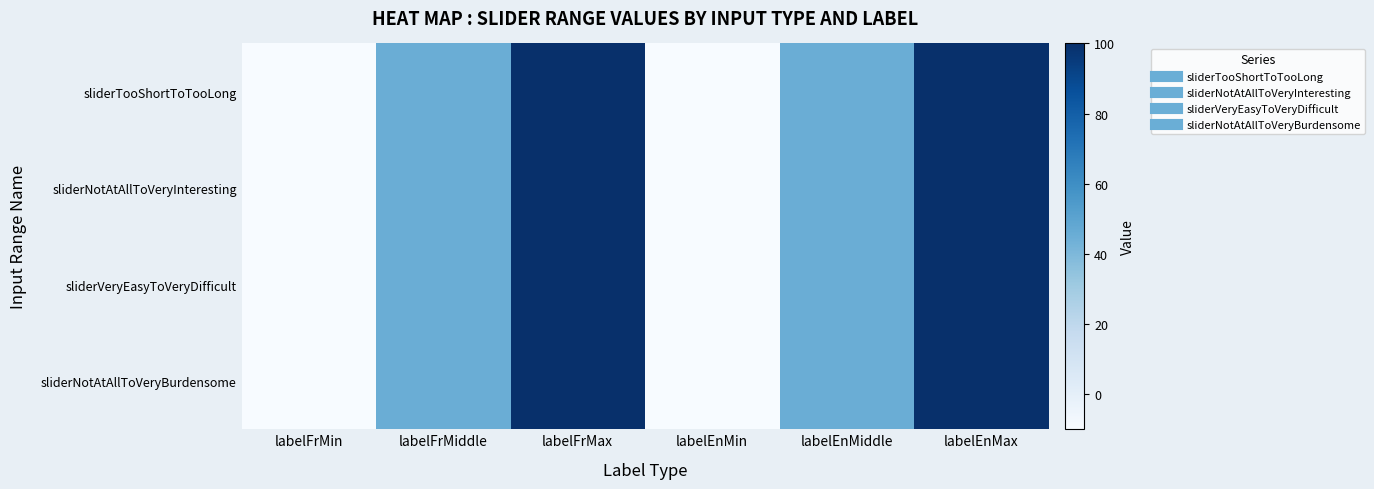

Which category has the lowest value across all series?

labelFrMin